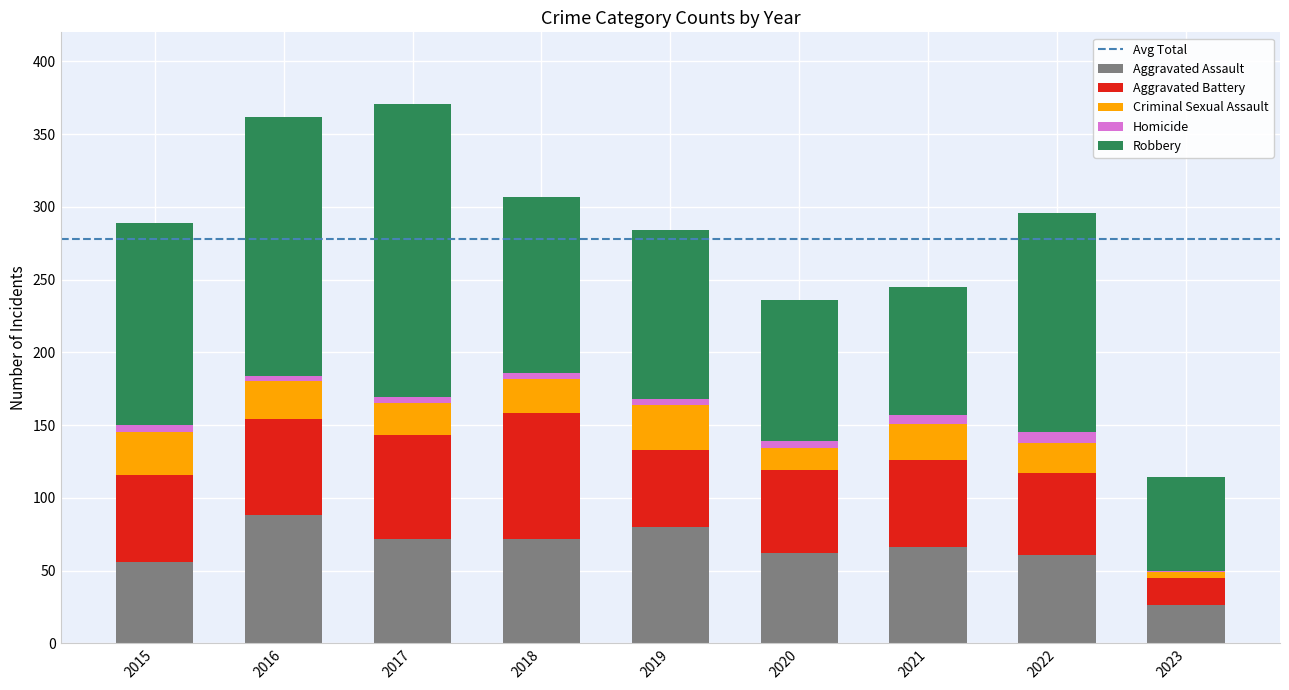

The Aggravated Assault series shows 45 at 2018. True or false?

False